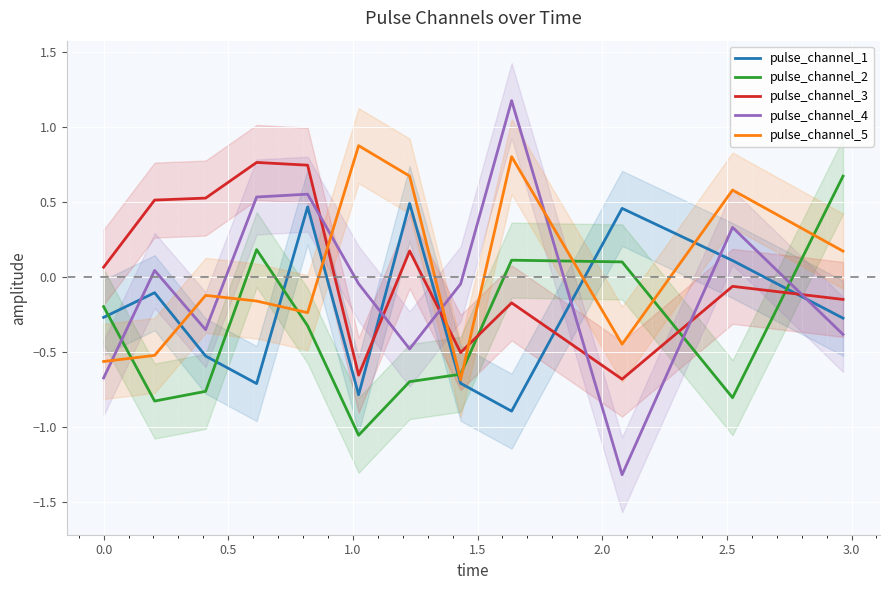

Which series ends up on top after the final intersection of pulse_channel_2 and pulse_channel_4?

pulse_channel_2